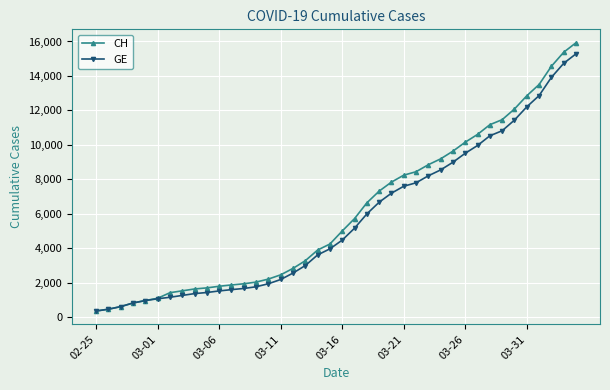

At how many categories does at least one series exceed 3610?

22